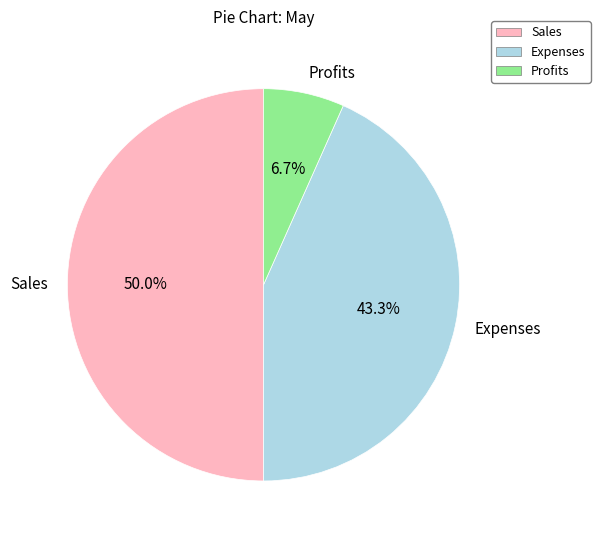

The Sales slice represents 50% of the pie. True or false?

True